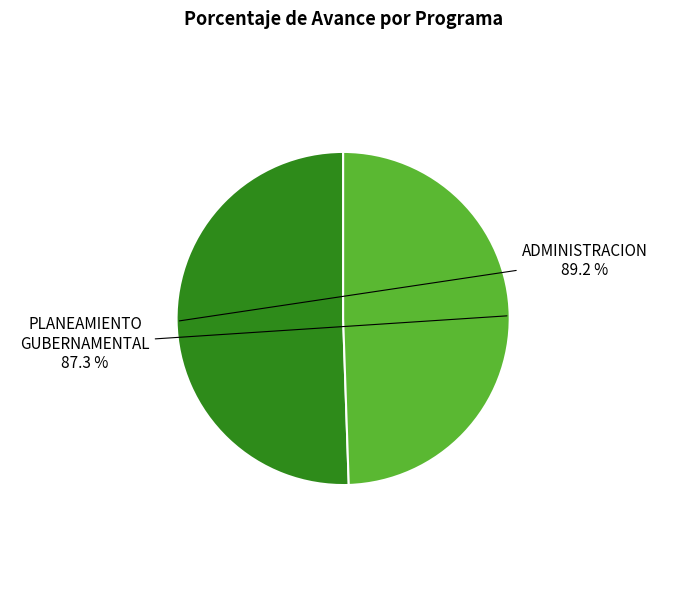

Which slice is the smallest?

006: PLANEAMIENTO GUBERNAMENTAL